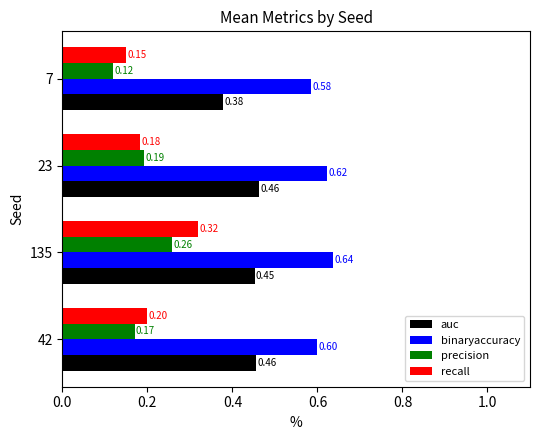

At which category is the sum across all series the highest?

135